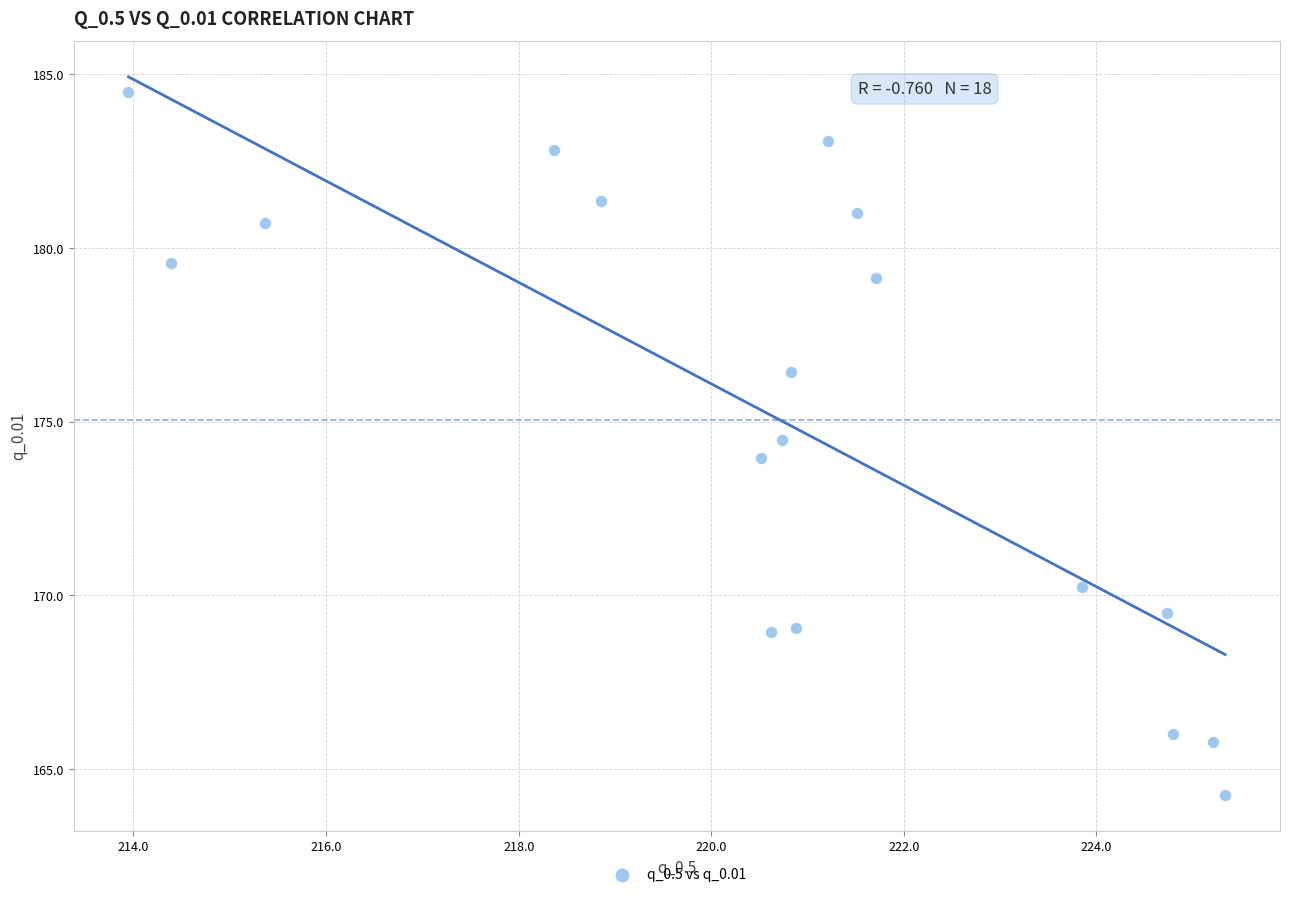

What is the range of Y values (max minus min)?

20.2